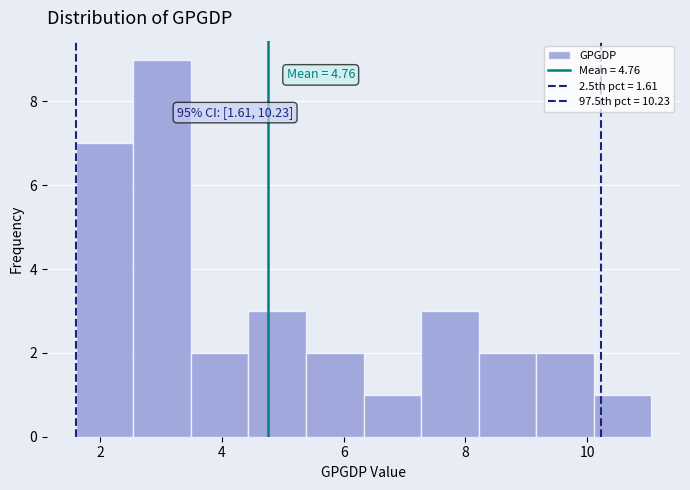

Which range on the x-axis has the tallest bar?

2.6 to 3.4